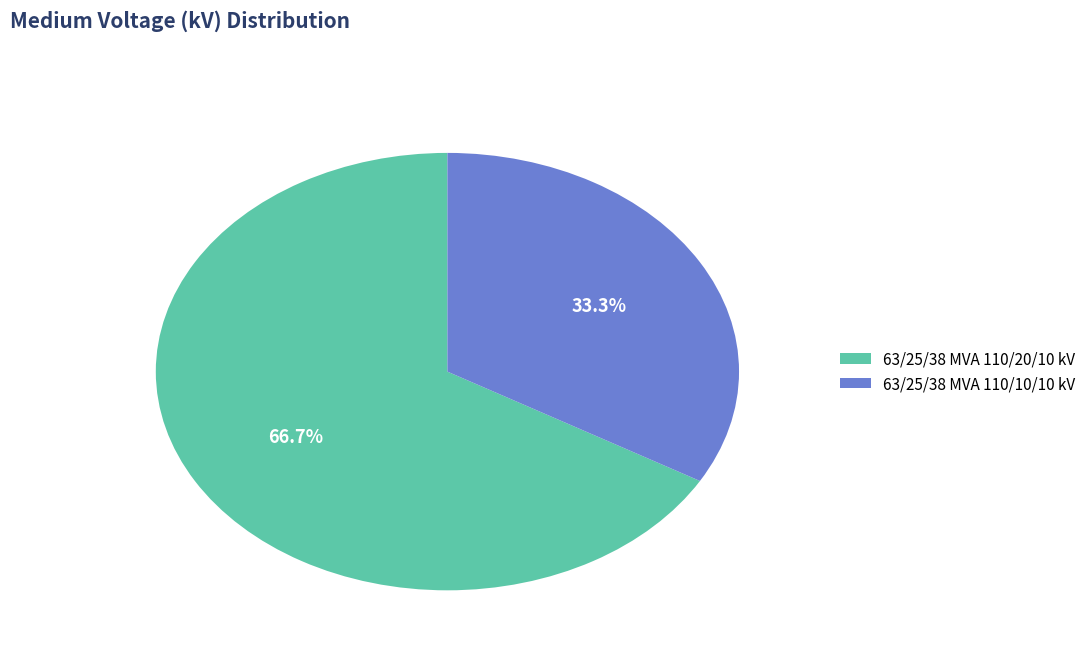

What percentage is the 63/25/38 MVA 110/20/10 kV slice, to the nearest percent?

67%